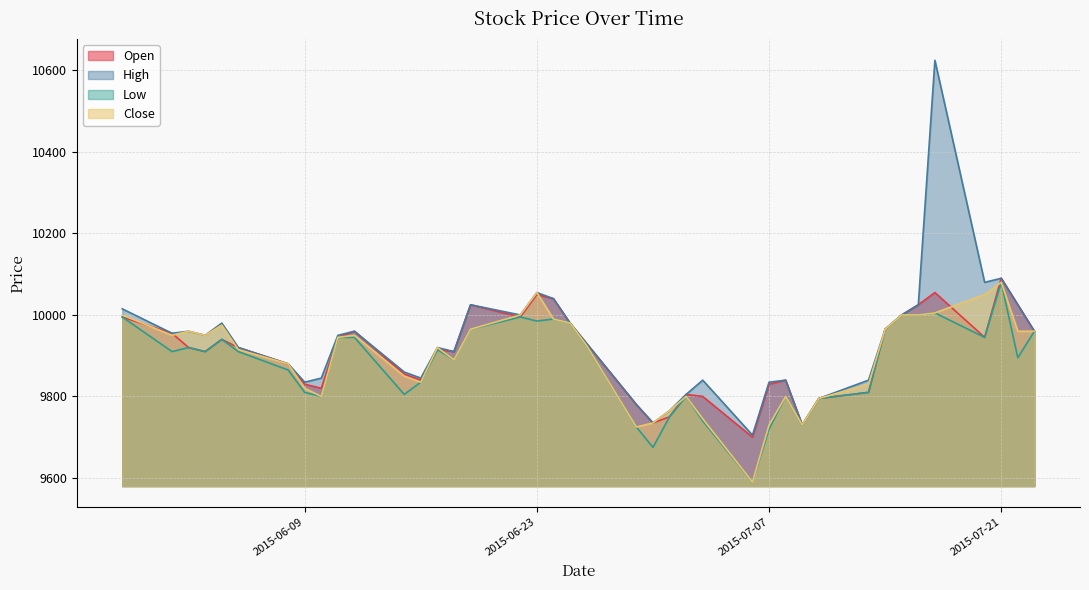

Rank the categories by Close value from highest to lowest.

2015-07-21, 2015-06-23, 2015-07-20, 2015-07-17, 2015-05-29, 2015-06-22, 2015-07-15, 2015-07-16, 2015-06-24, 2015-06-25, 2015-06-04, 2015-06-19, 2015-07-14, 2015-06-02, 2015-07-22, 2015-07-23, 2015-06-01, 2015-06-03, 2015-06-12, 2015-06-11, 2015-06-26, 2015-06-17, 2015-06-05, 2015-06-18, 2015-06-08, 2015-06-15, 2015-06-16, 2015-07-13, 2015-06-09, 2015-06-10, 2015-07-02, 2015-07-08, 2015-07-10, 2015-07-01, 2015-07-03, 2015-06-30, 2015-07-07, 2015-07-09, 2015-06-29, 2015-07-06